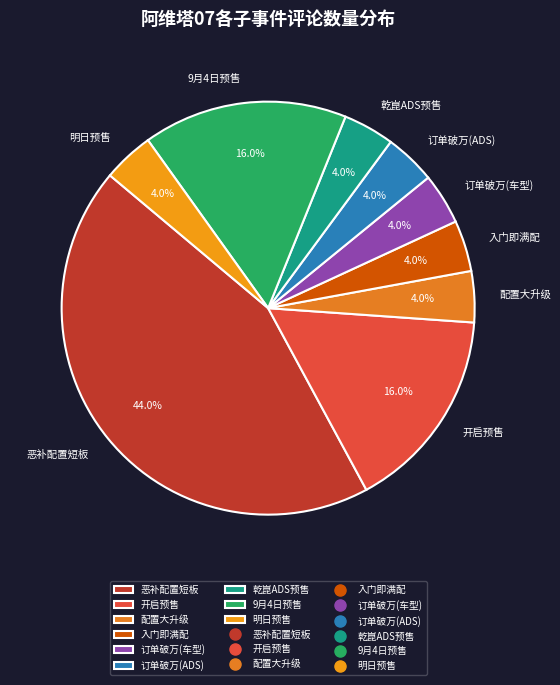

Do 入门即满配 and 乾崑ADS预售 together represent more than half of the pie?

No